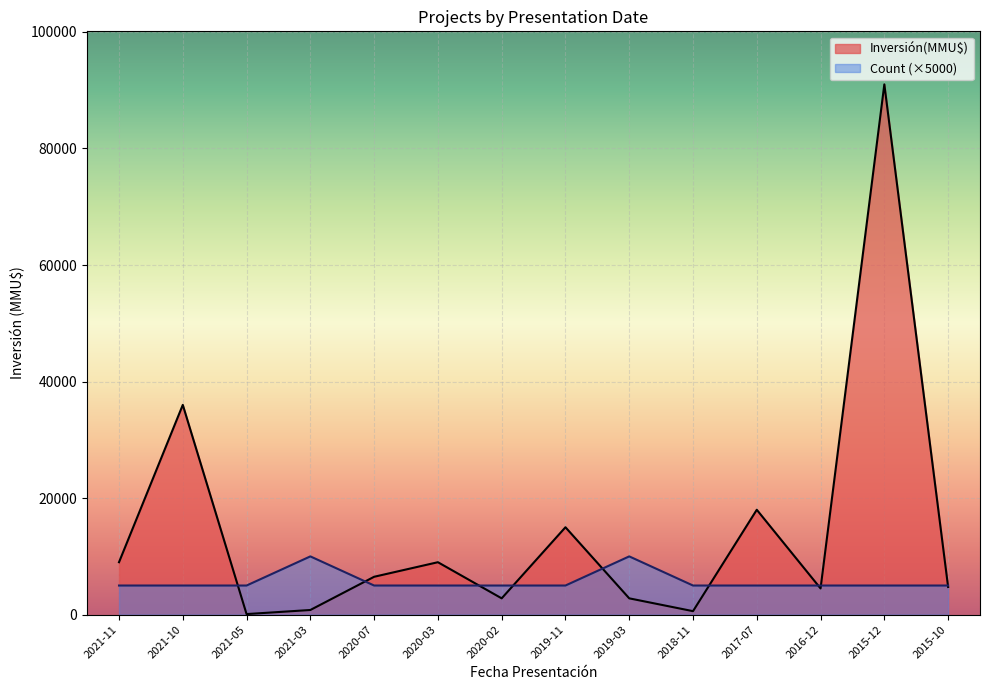

What is the spread (max minus min) of values at 2021-10?

31000